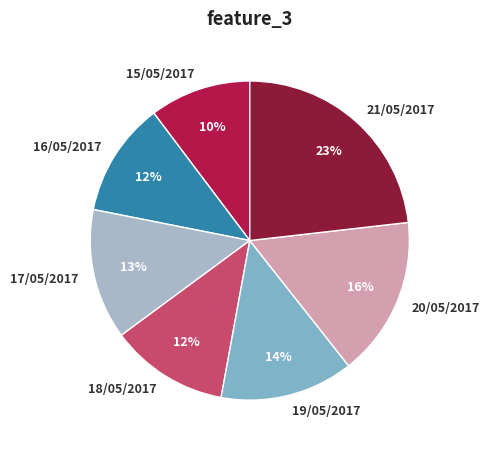

Do 21/05/2017 and 17/05/2017 together represent more than half of the pie?

No